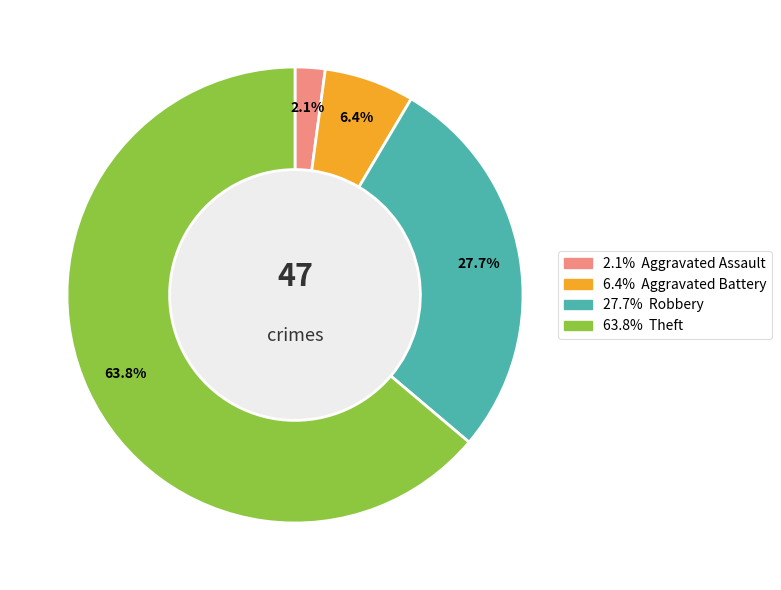

Does any single category account for the majority?

Yes